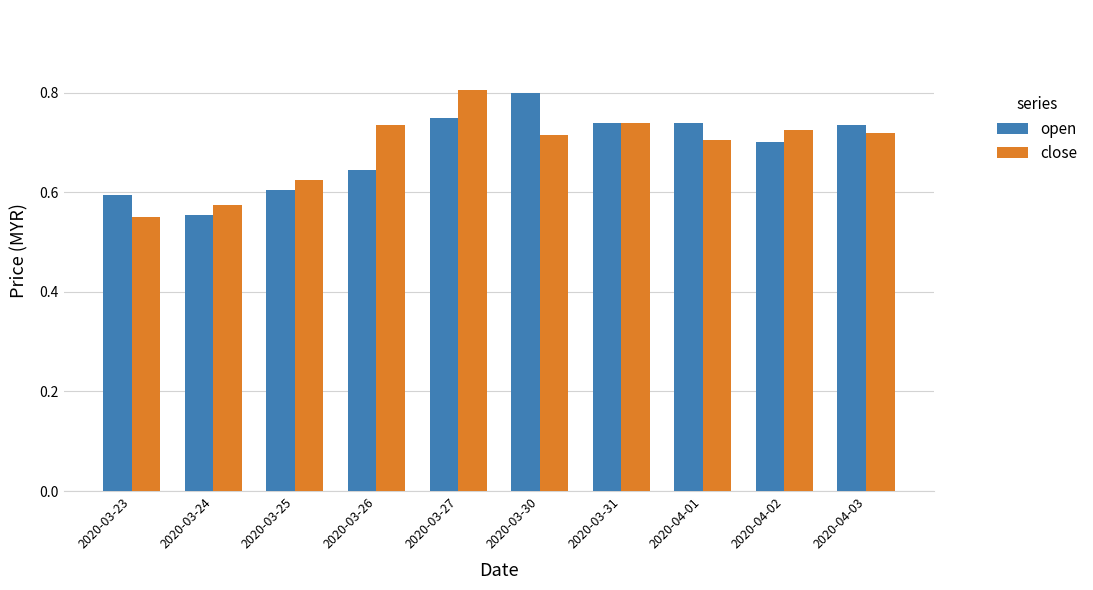

How many bars are there in total?

20